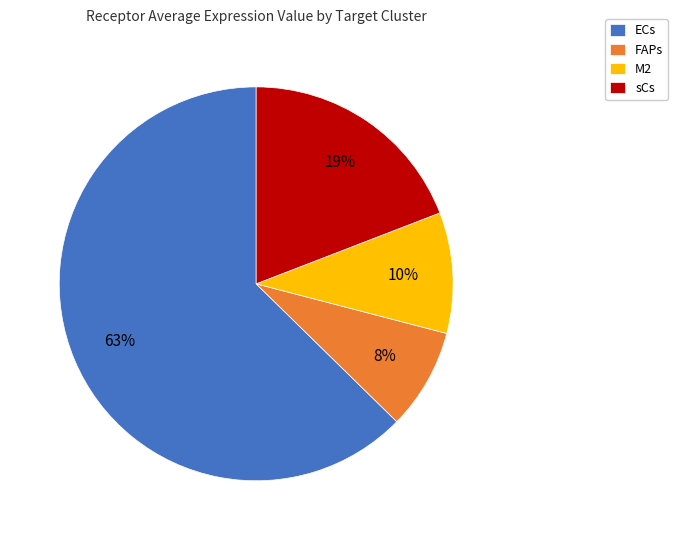

Approximately how many times larger is the value at ECs compared to sCs?

3.3